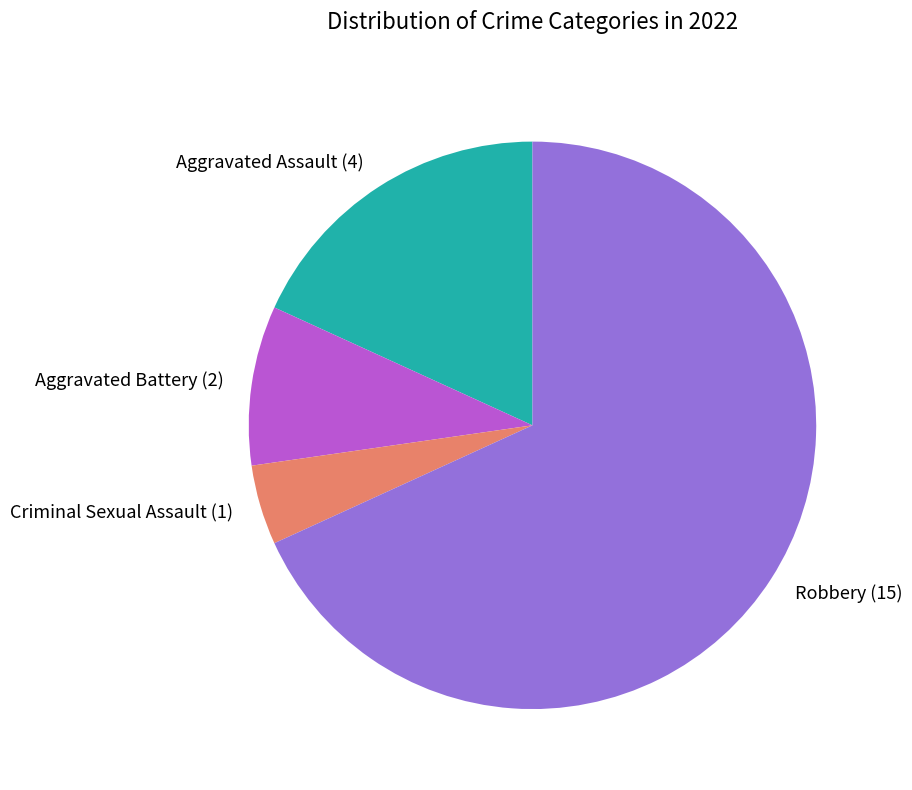

Is it true that Aggravated Assault is 18% of the pie?

True